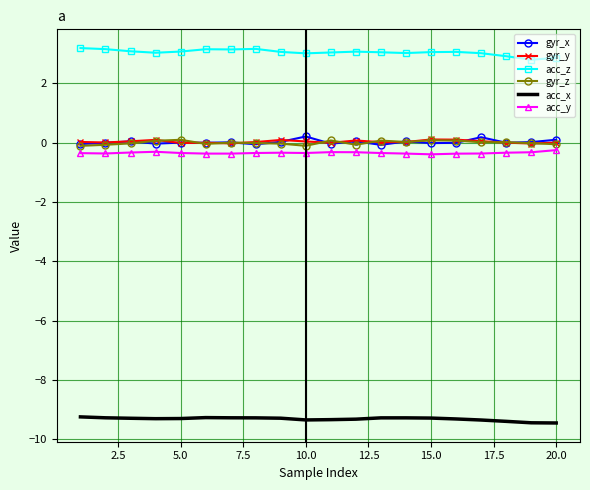

What is the smallest value displayed?

-9.5